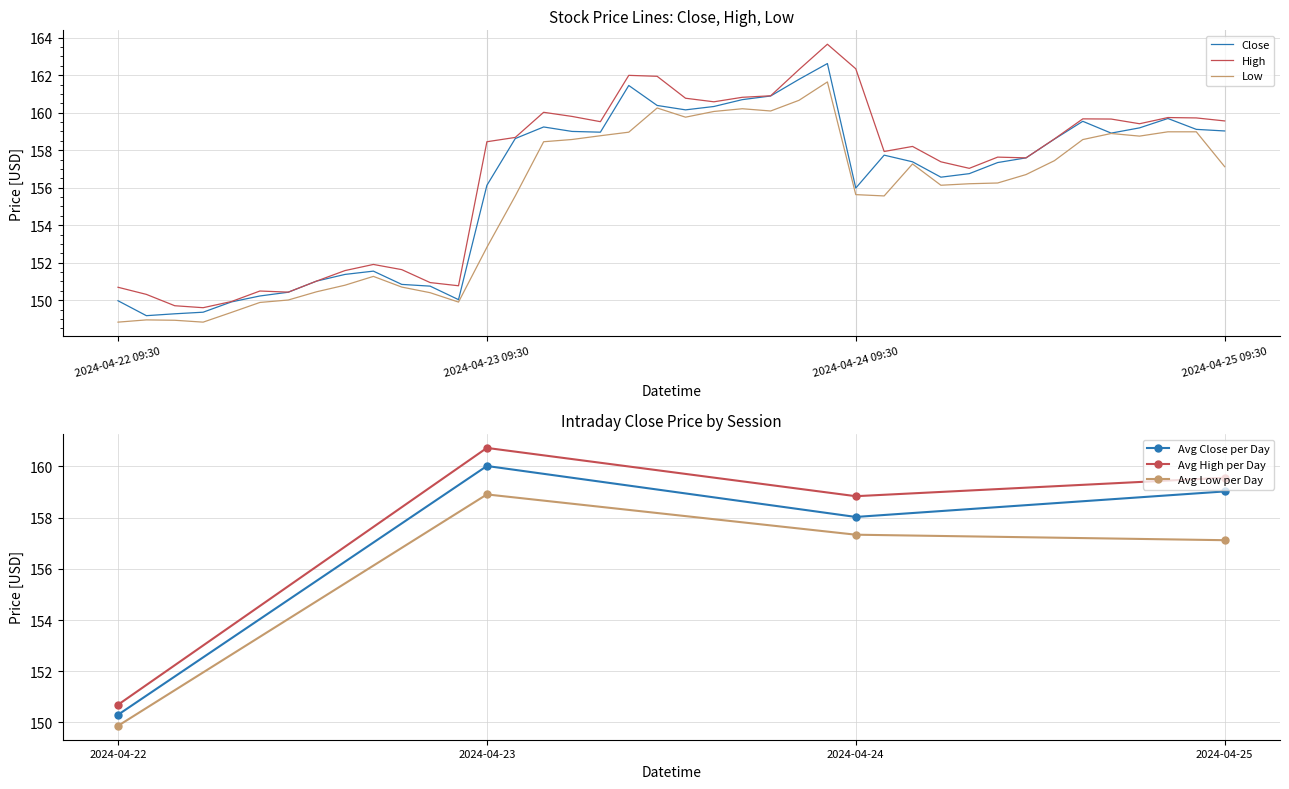

What are all the series names shown in the legend?

Close, High, Low